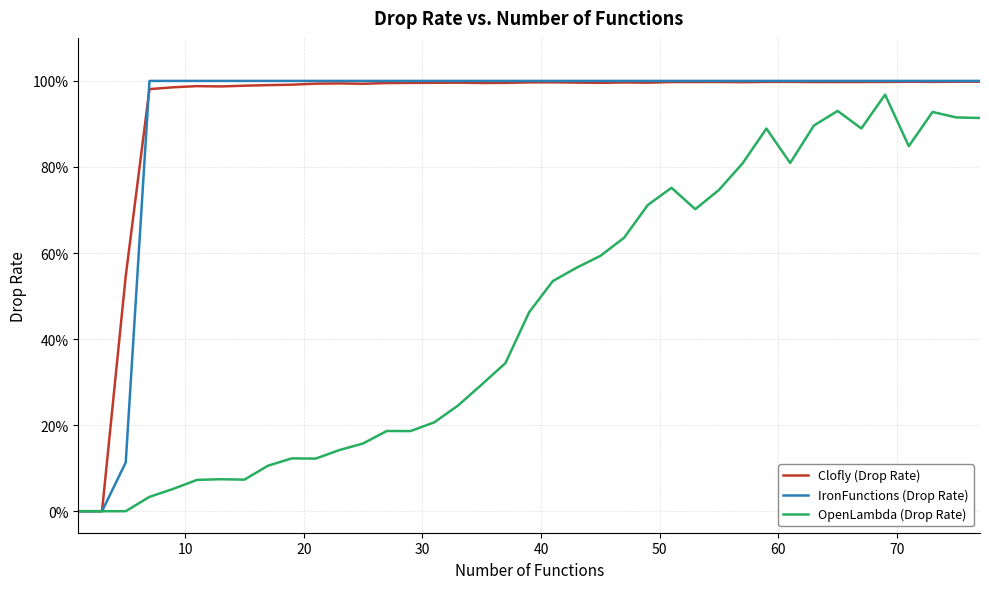

Does the chart display data point markers on the line(s)?

No